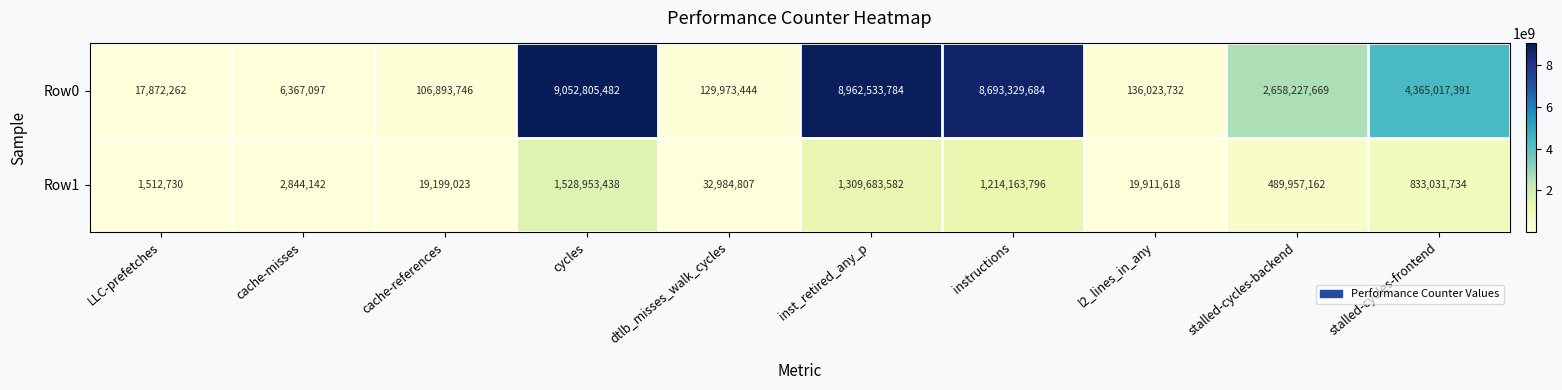

Where is Row0 nearest to the value 4529586289?

stalled-cycles-frontend